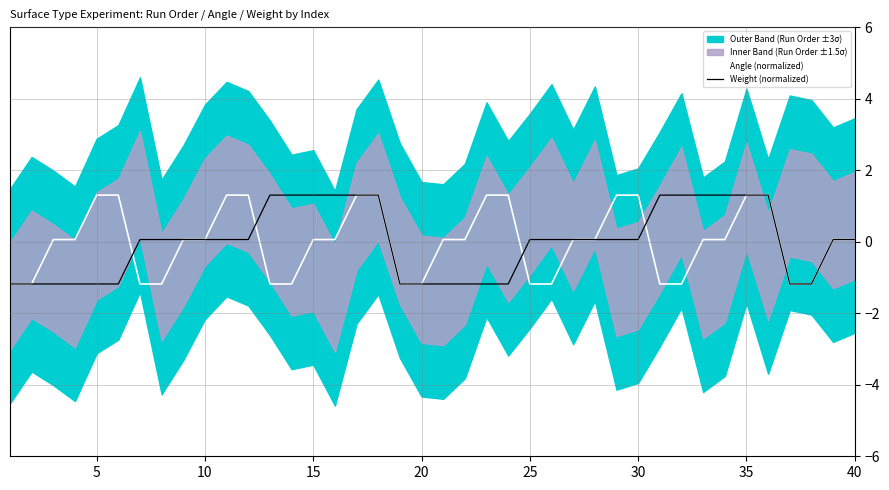

The Weight (normalized) series shows 0.7 at 15. True or false?

False